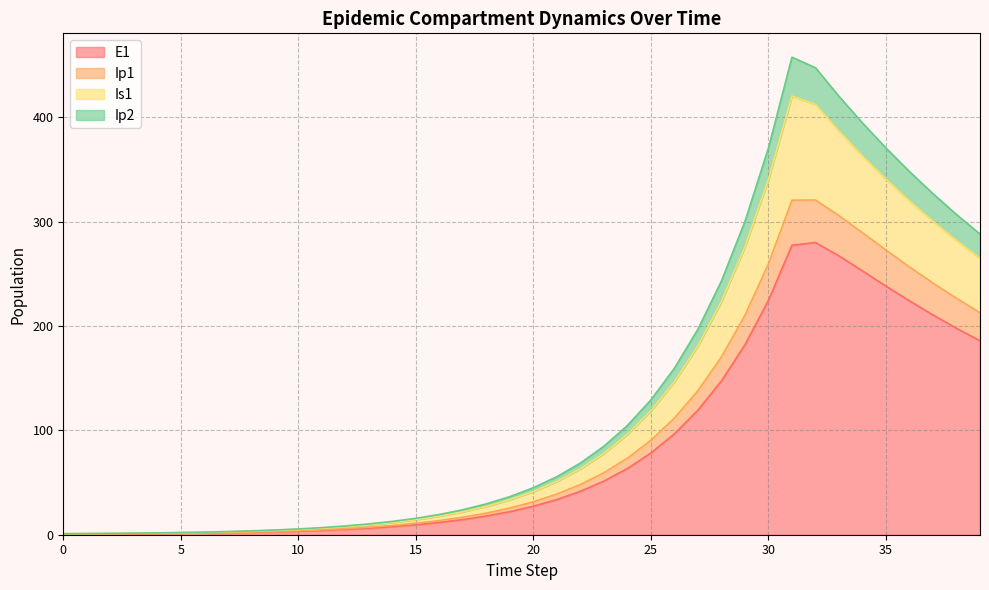

What are all the series names shown in the legend?

E1, Ip1, Is1, Ip2